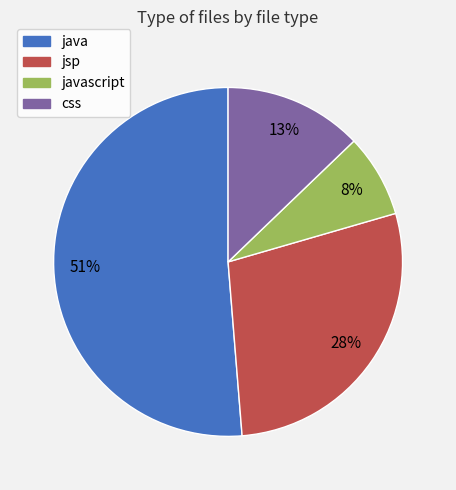

Do java and jsp together represent more than half of the pie?

Yes